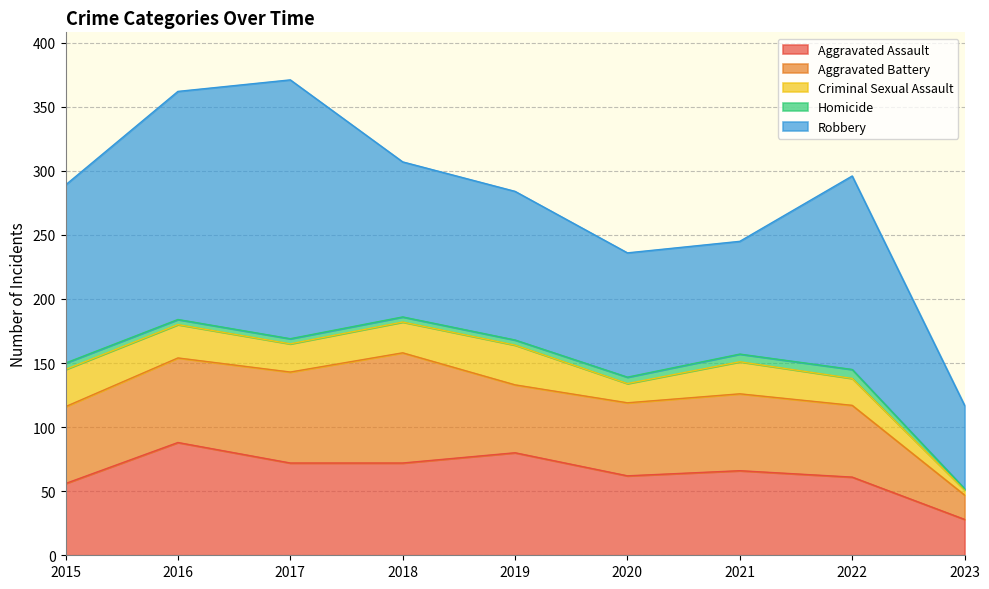

Reading left to right, what are all the values shown in this chart?

Aggravated Assault: 2015=56	2016=88	2017=72	2018=72	2019=80	2020=62	2021=66	2022=61	2023=28
Aggravated Battery: 2015=60	2016=66	2017=71	2018=86	2019=53	2020=57	2021=60	2022=56	2023=19
Criminal Sexual Assault: 2015=29	2016=26	2017=22	2018=24	2019=31	2020=15	2021=25	2022=21	2023=4
Homicide: 2015=5	2016=4	2017=4	2018=4	2019=4	2020=5	2021=6	2022=7	2023=1
Robbery: 2015=139	2016=178	2017=202	2018=121	2019=116	2020=97	2021=88	2022=151	2023=65